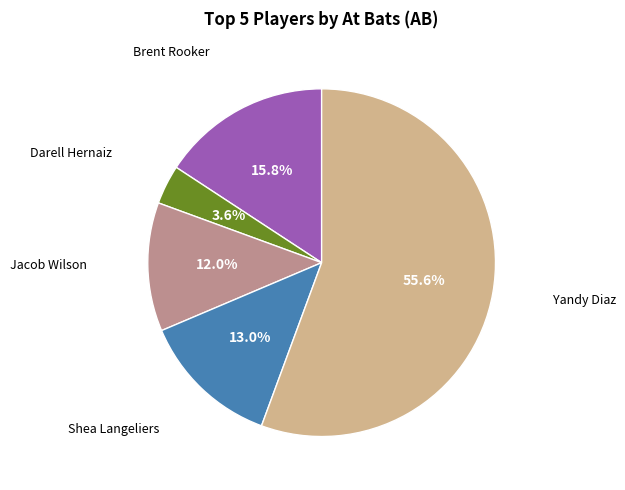

Is there any slice that represents more than half of the pie?

Yes